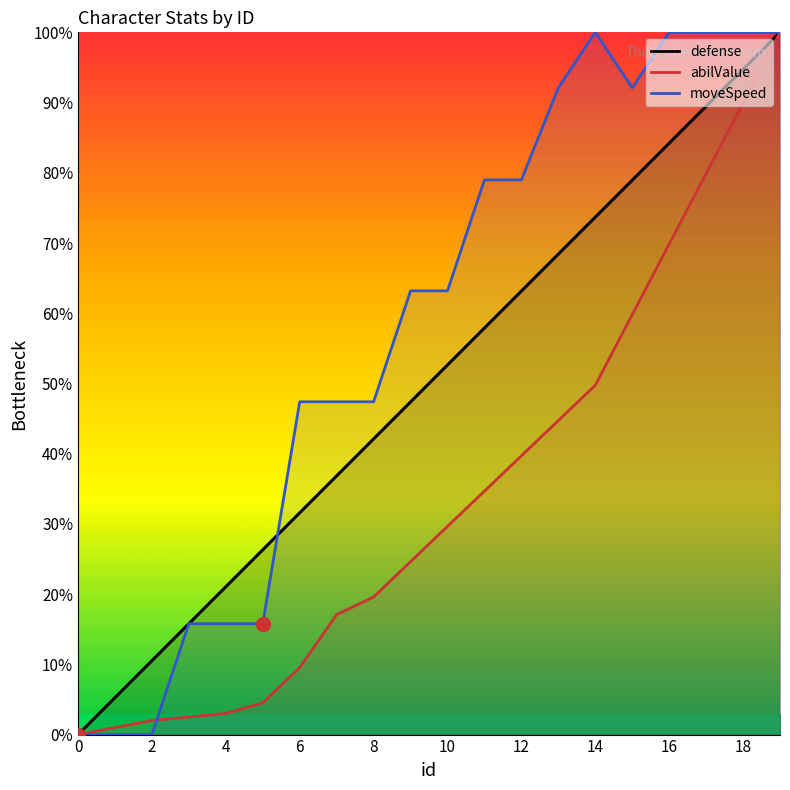

Reading left to right, what are all the values shown in this chart?

defense: 0=0.0	1=5.3	2=10.5	3=15.8	4=21.1	5=26.3	6=31.6	7=36.8	8=42.1	9=47.4	10=52.6	11=57.9	12=63.2	13=68.4	14=73.7	15=78.9	16=84.2	17=89.5	18=94.7	19=100.0
abilValue: 0=0.0	1=1.0	2=2.0	3=2.5	4=3.0	5=4.5	6=9.5	7=17.1	8=19.6	9=24.6	10=29.6	11=34.7	12=39.7	13=44.7	14=49.7	15=59.8	16=69.8	17=79.9	18=89.9	19=100.0
moveSpeed: 0=0.0	1=0.0	2=0.0	3=15.8	4=15.8	5=15.8	6=47.4	7=47.4	8=47.4	9=63.2	10=63.2	11=79.0	12=79.0	13=92.1	14=100.0	15=92.1	16=100.0	17=100.0	18=100.0	19=100.0